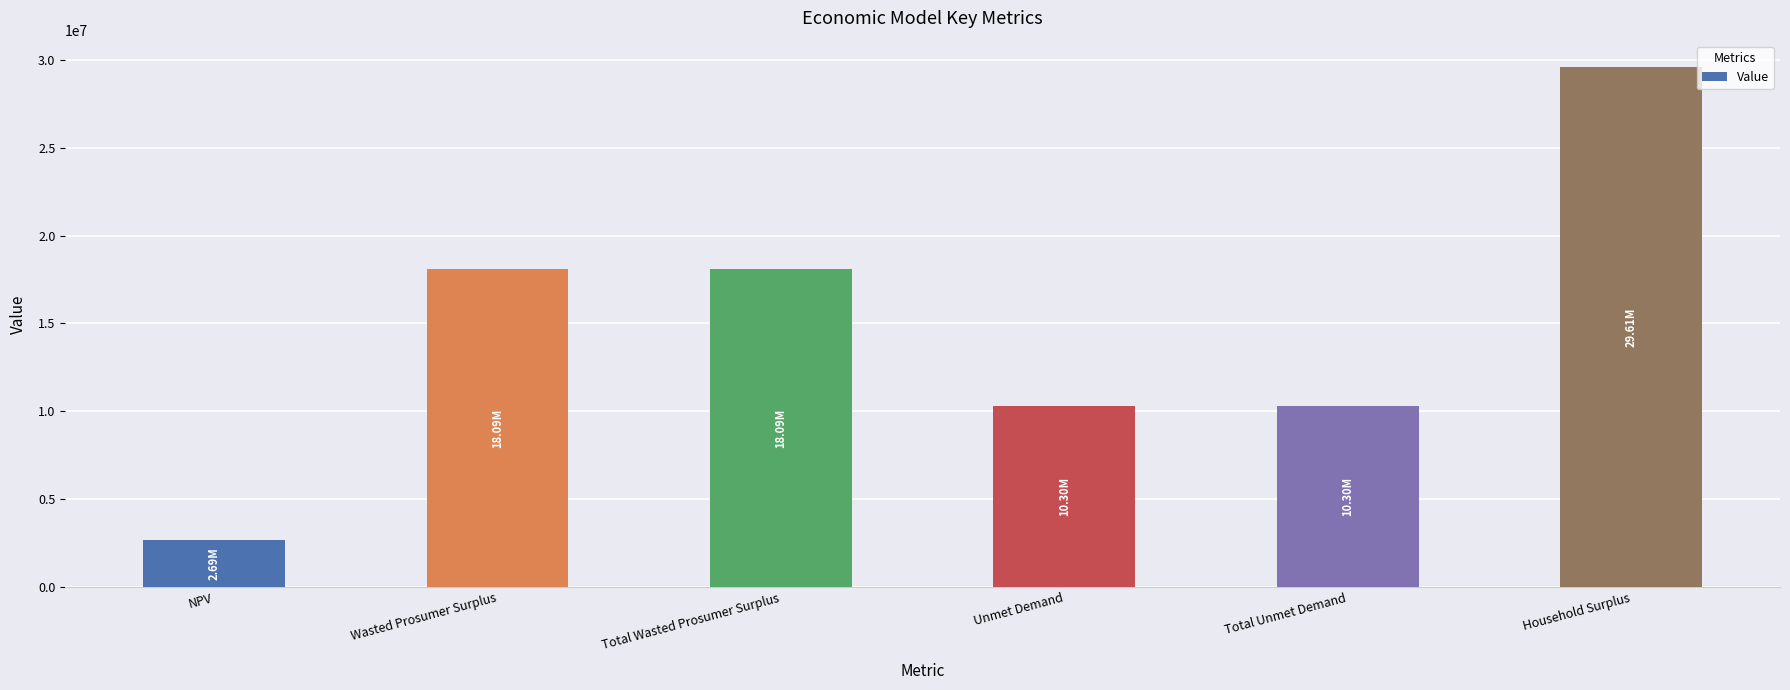

Reading left to right, transcribe all the data shown in this chart.

NPV=2692150.3	Wasted Prosumer Surplus=18093321.8	Total Wasted Prosumer Surplus=18093321.8	Unmet Demand=10304884.7	Total Unmet Demand=10304884.7	Household Surplus=29612521.7